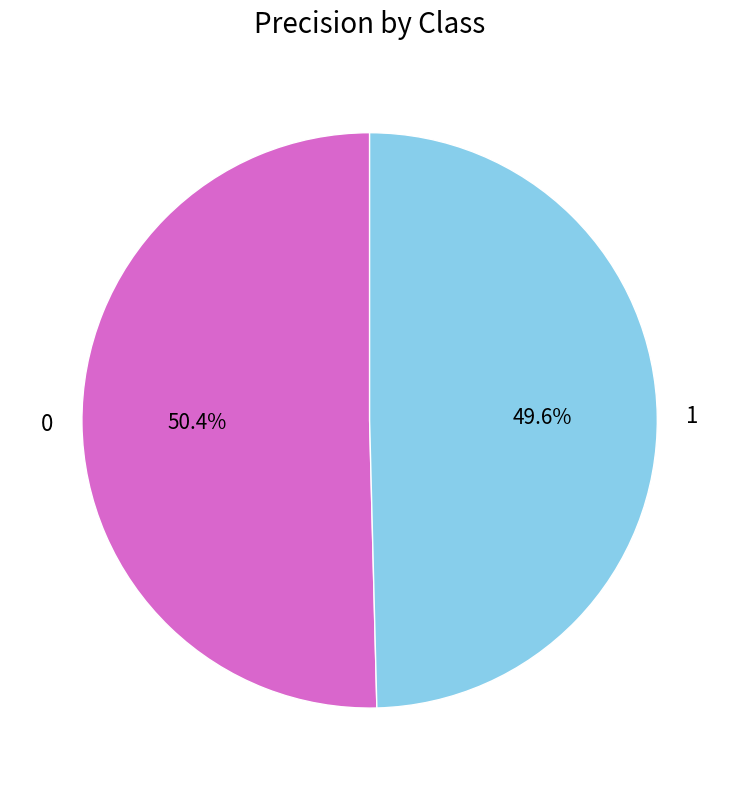

The 0 slice represents 63% of the pie. True or false?

False